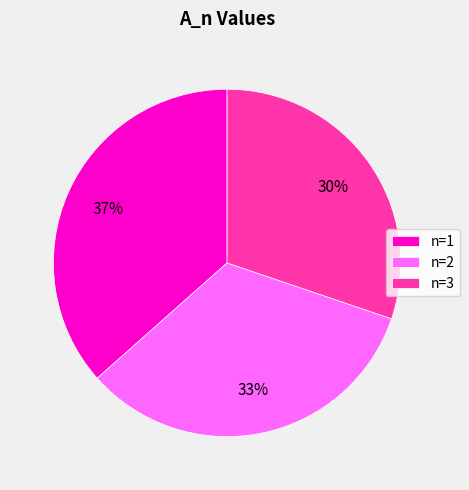

Which category has the biggest portion of the pie?

n=1